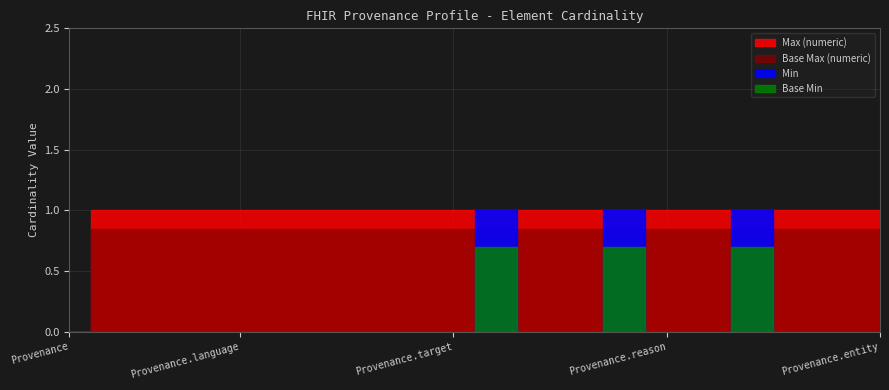

How many data points does each series have?

20